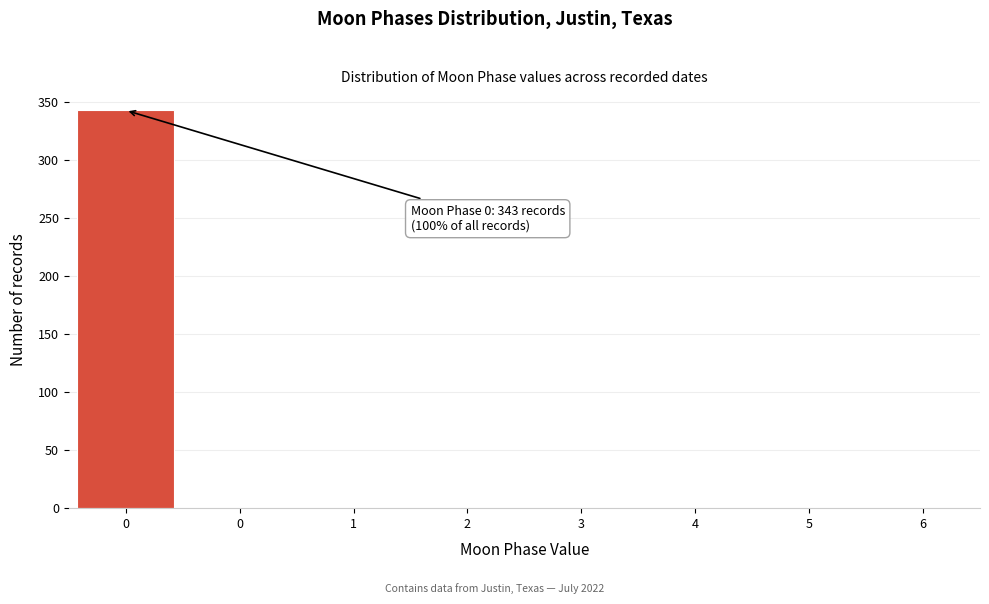

How many values exceed 0?

1